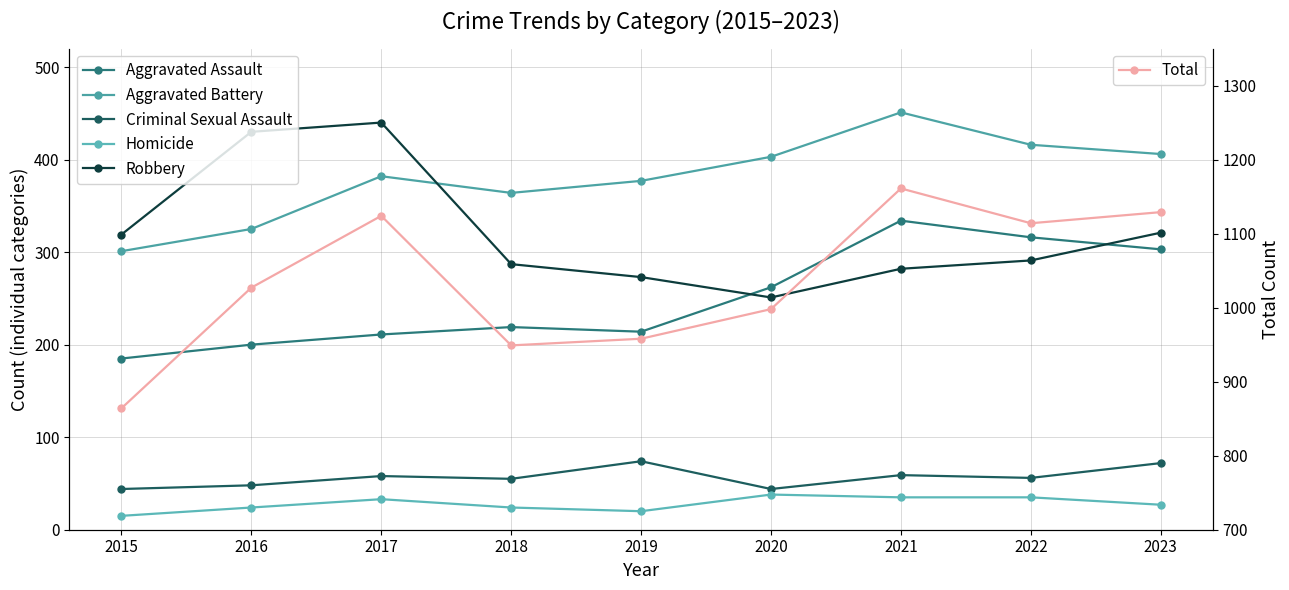

True or false: Total and Homicide intersect in this chart.

False